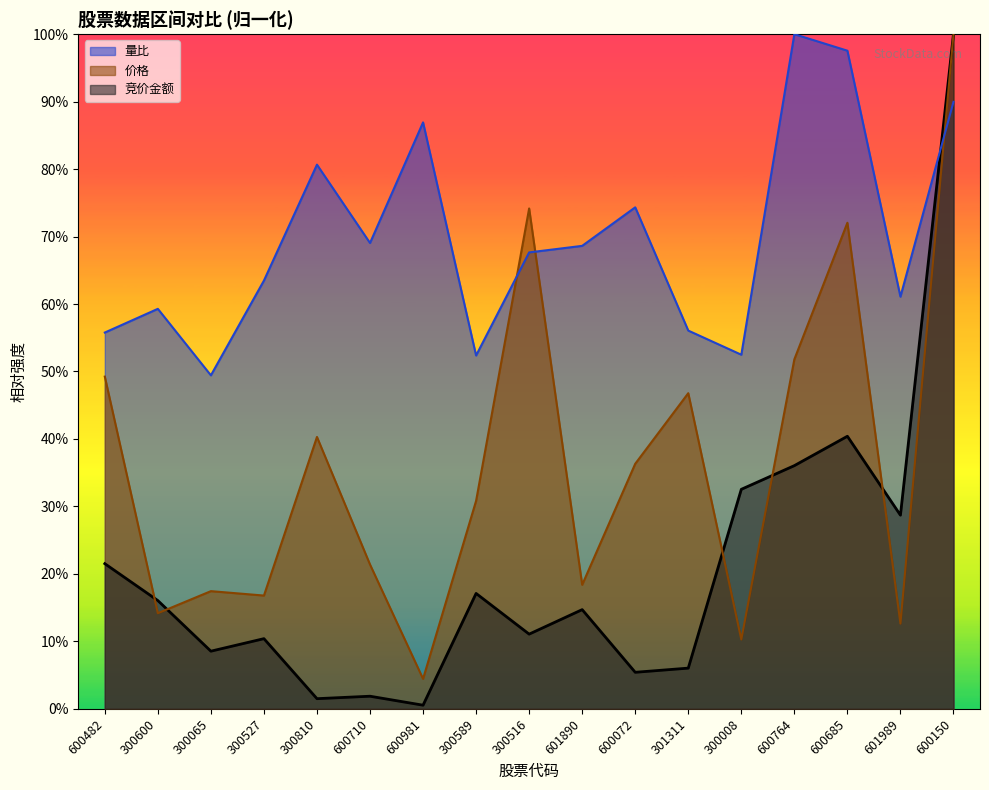

What is the difference between the maximum and minimum values in the 竞价金额 series?

99.5